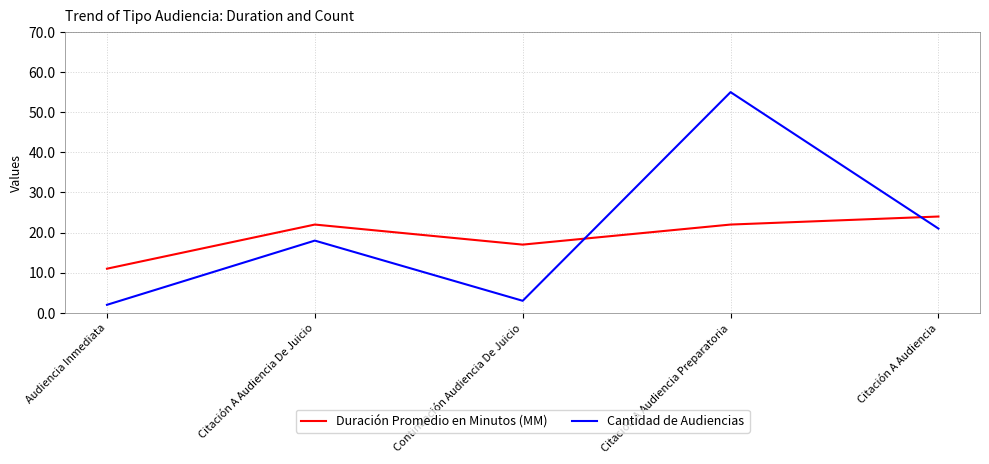

At which label does Duración Promedio en Minutos (MM) reach its minimum?

Audiencia Inmediata